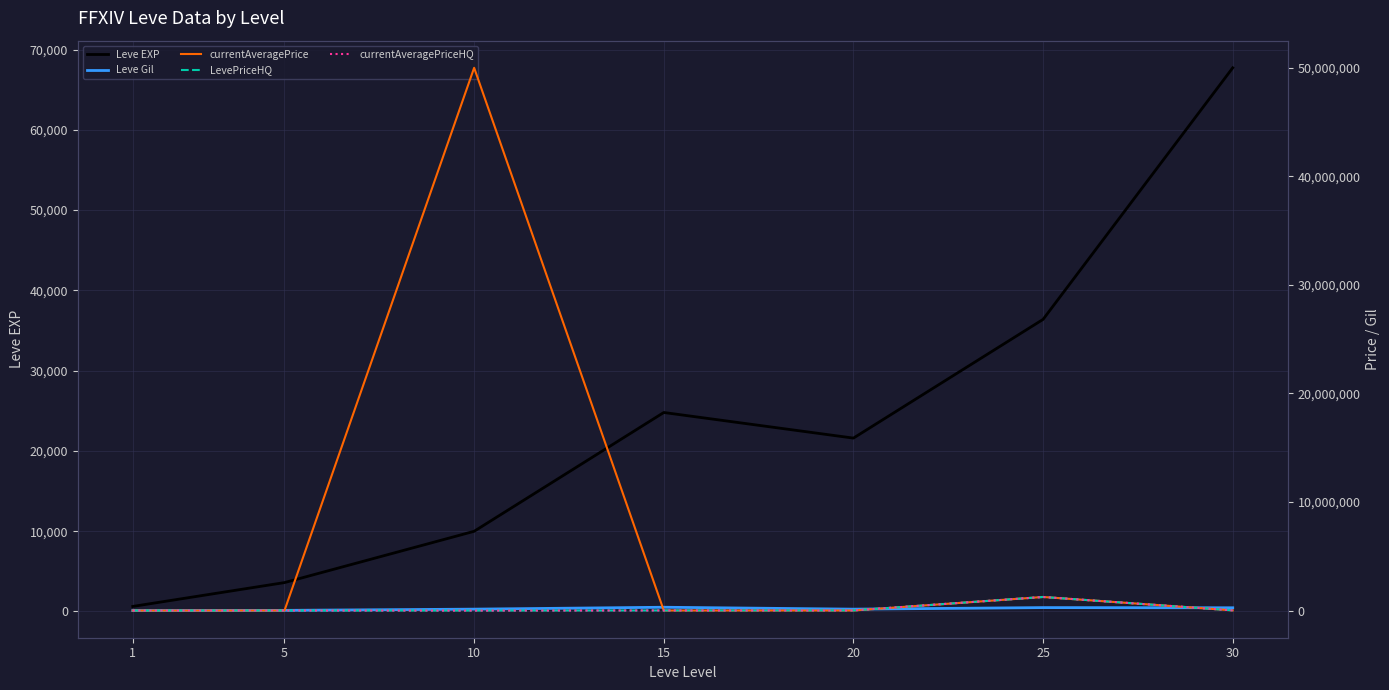

True or false: currentAveragePriceHQ has more than 2 points higher than both neighbors.

False